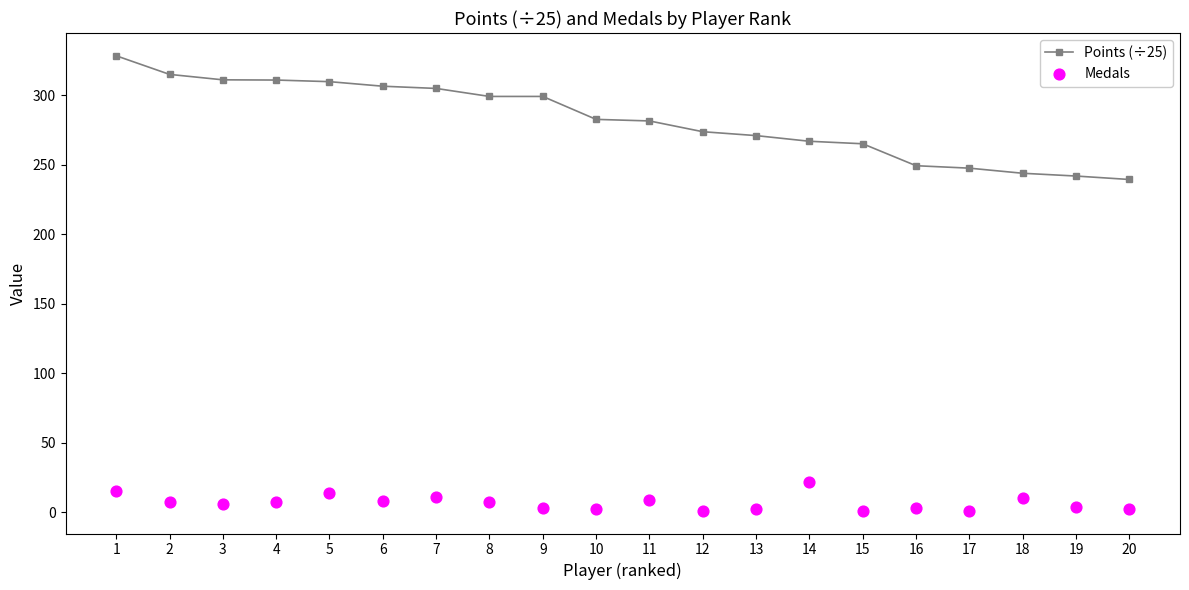

What are all the series names shown in the legend?

Points (÷25), Medals